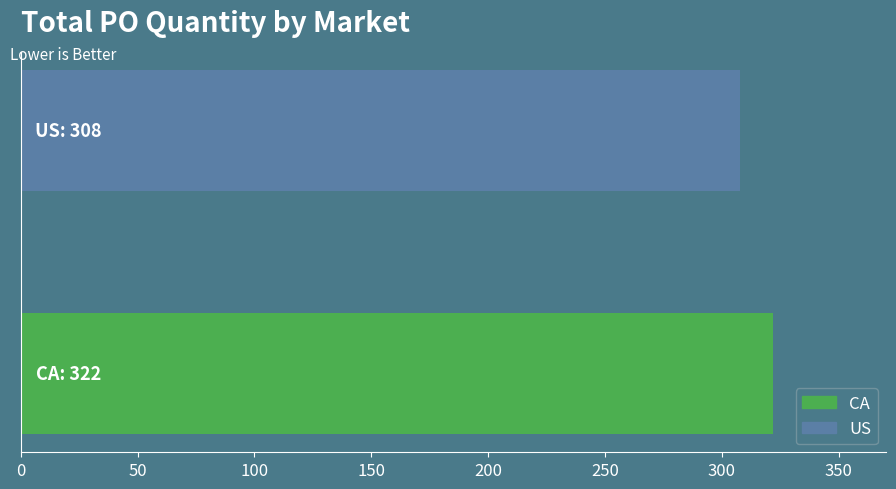

What is the minimum value shown in the chart?

308